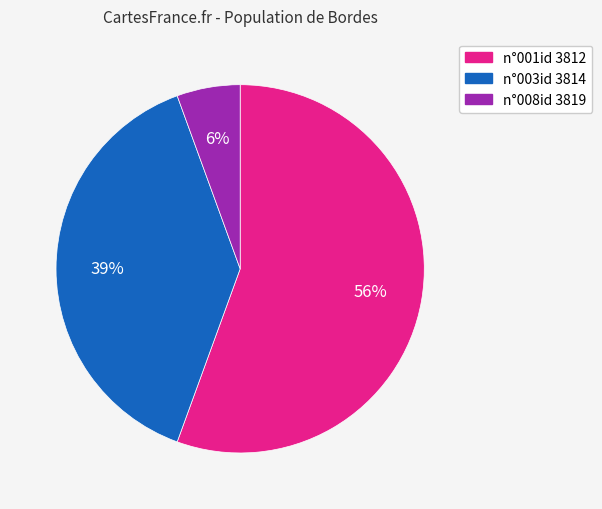

To the nearest percent, what percentage of the pie is n°003id 3814?

39%